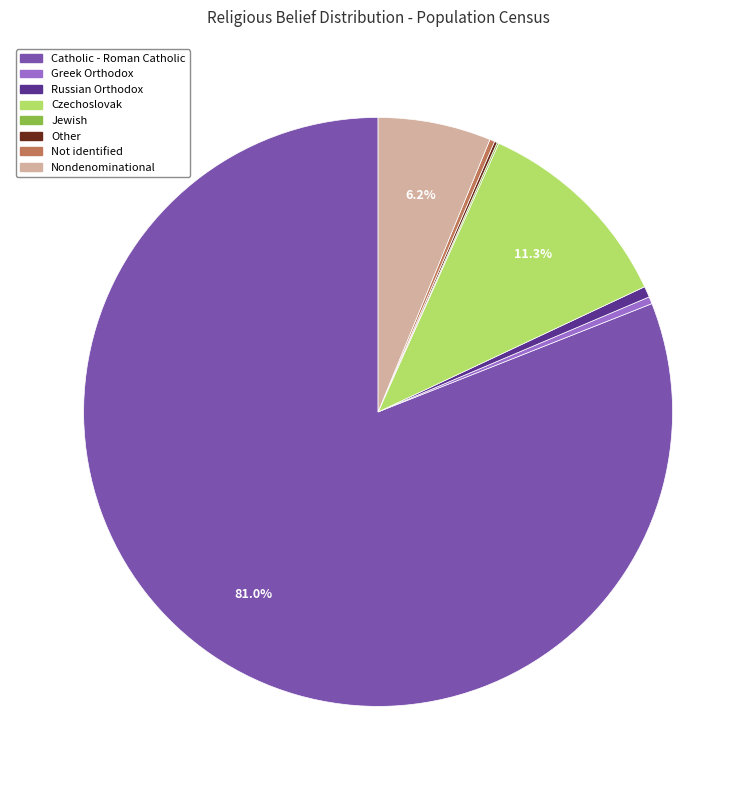

Which category has the biggest portion of the pie?

Catholic - Roman Catholic